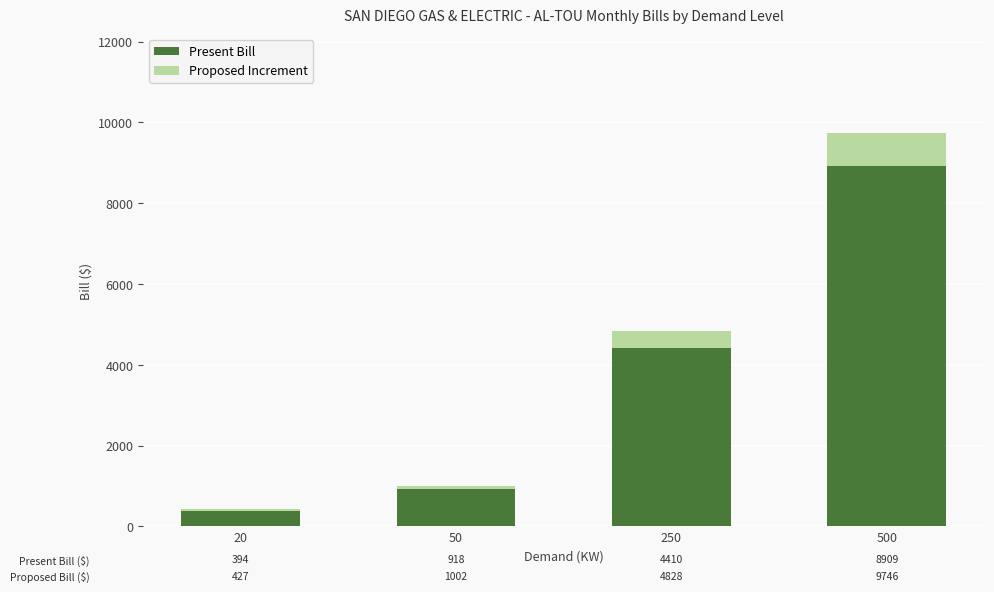

What are all the series names shown in the legend?

Present Bill, Proposed Increment